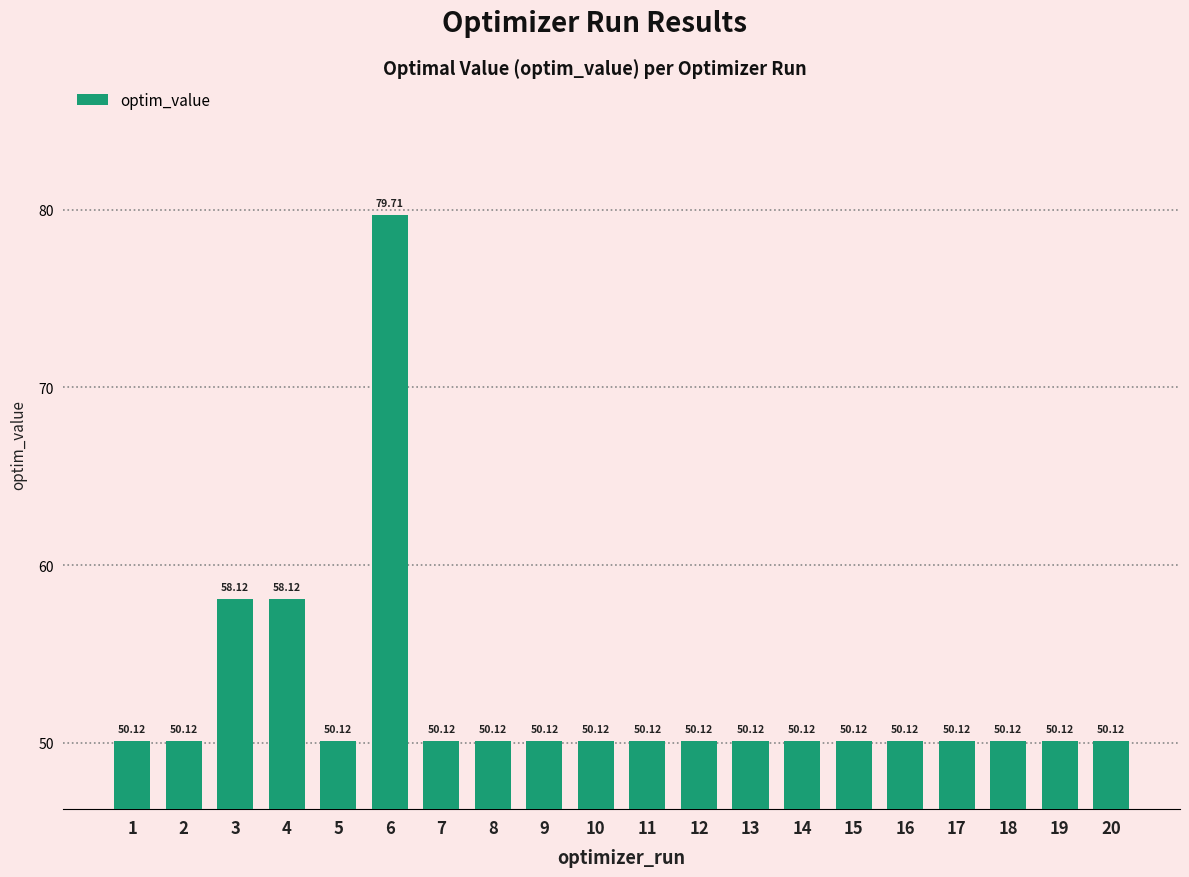

What is the ratio of the value at 16 to the value at 10?

1.0